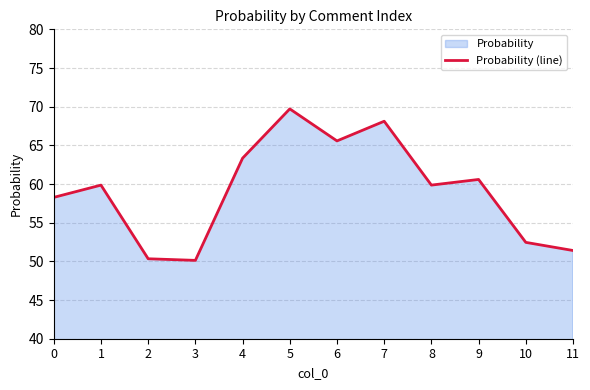

What is the difference between the maximum and minimum values?

19.6